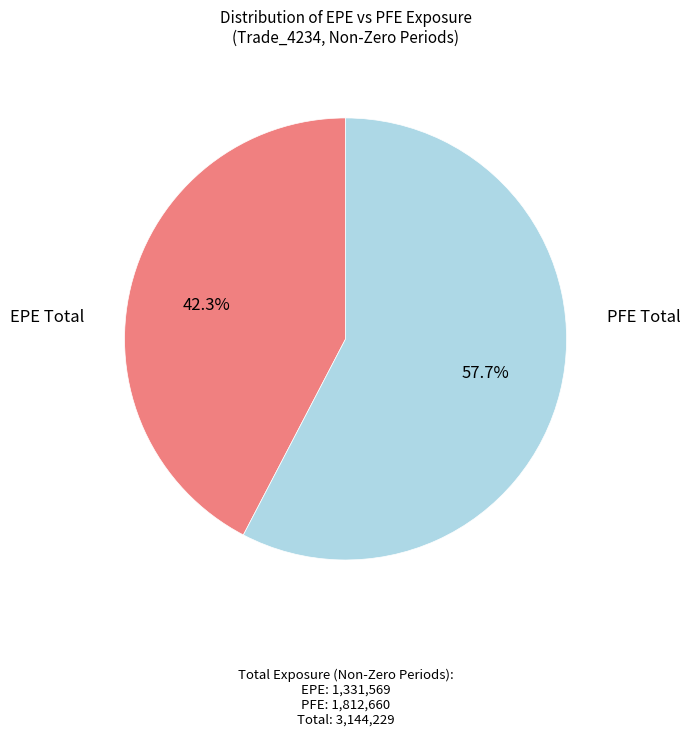

Is there a majority slice in this chart?

Yes